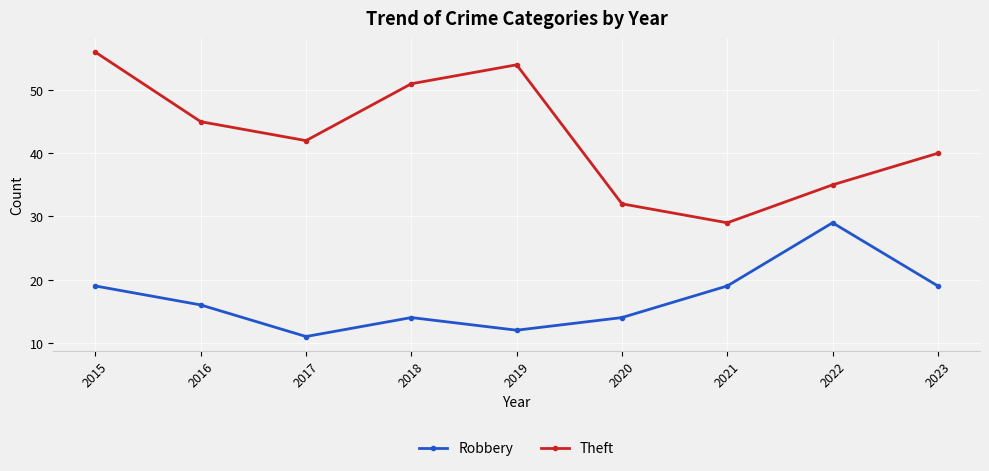

How many interior local valleys does the Theft series have?

2